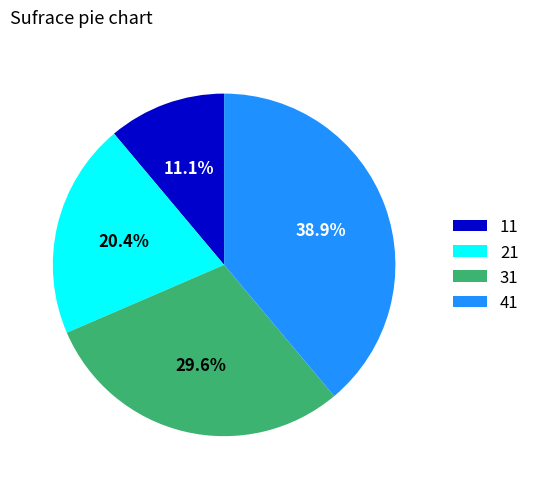

Between 31 and 11, which is larger?

31